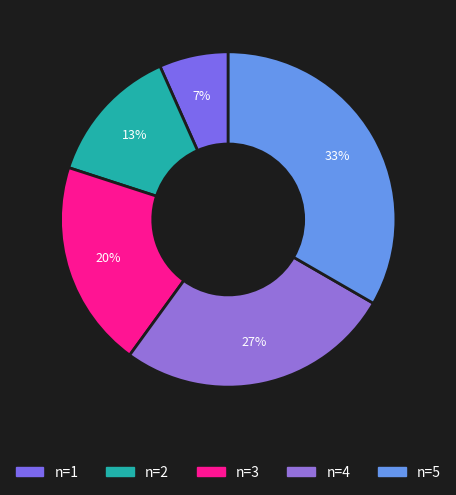

True or false: n=2 accounts for 13% of the total.

True